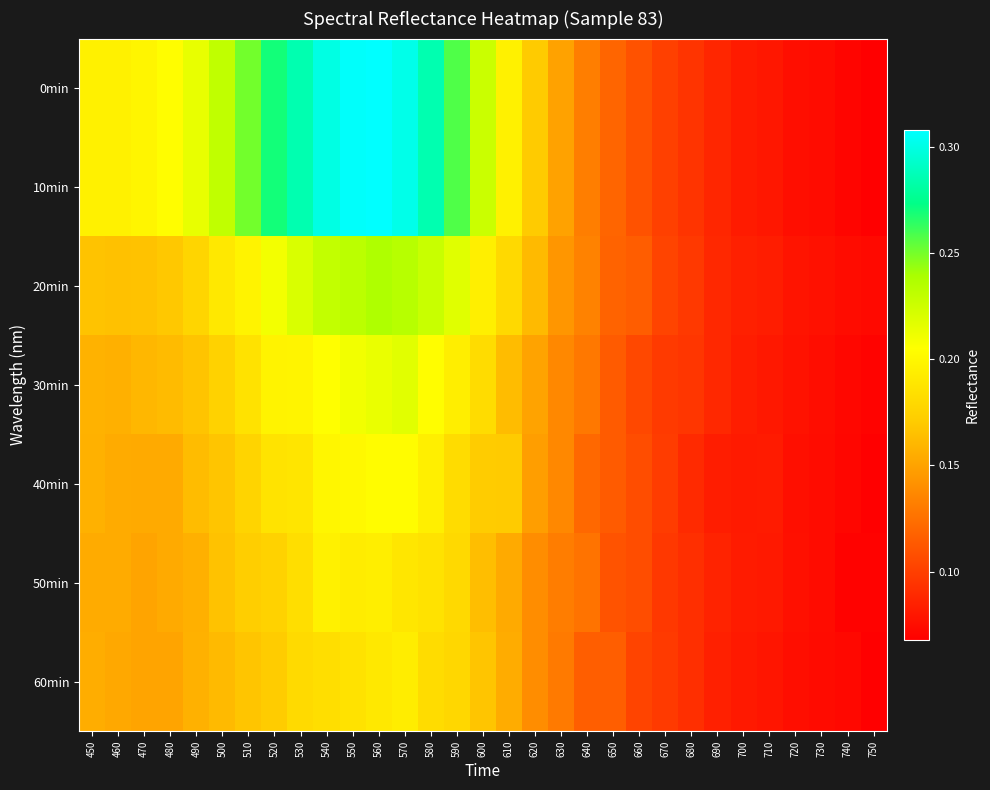

At which category is the sum across all series the highest?

560